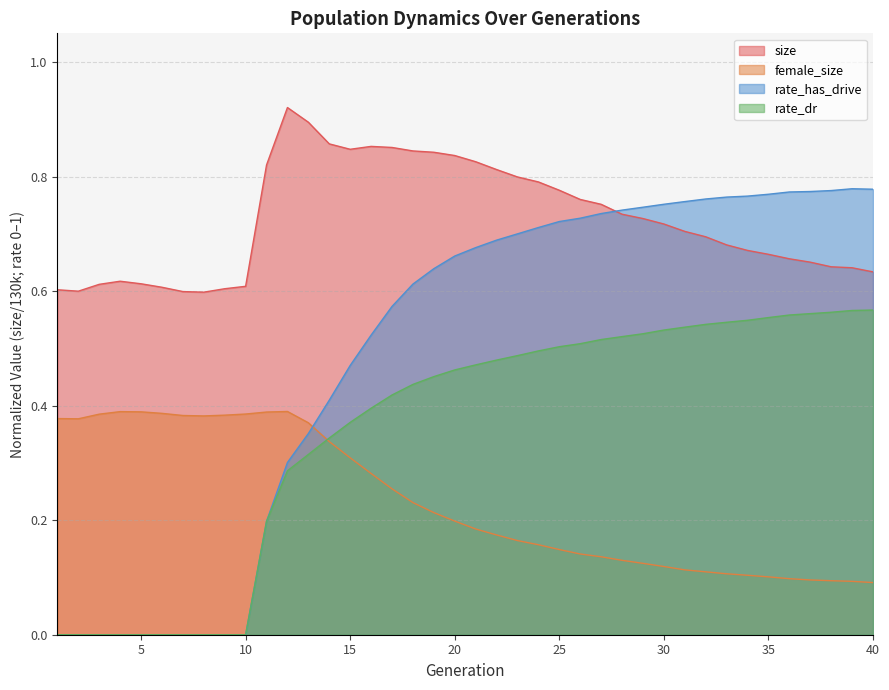

True or false: rate_dr and size intersect in this chart.

False